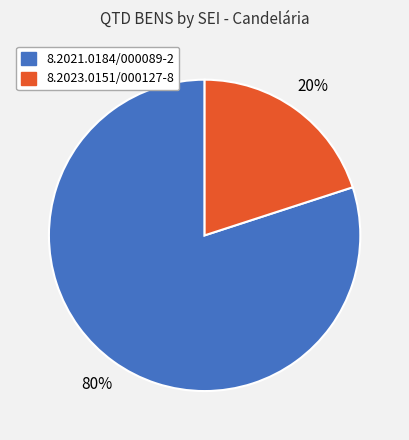

Is there any slice that represents more than half of the pie?

Yes